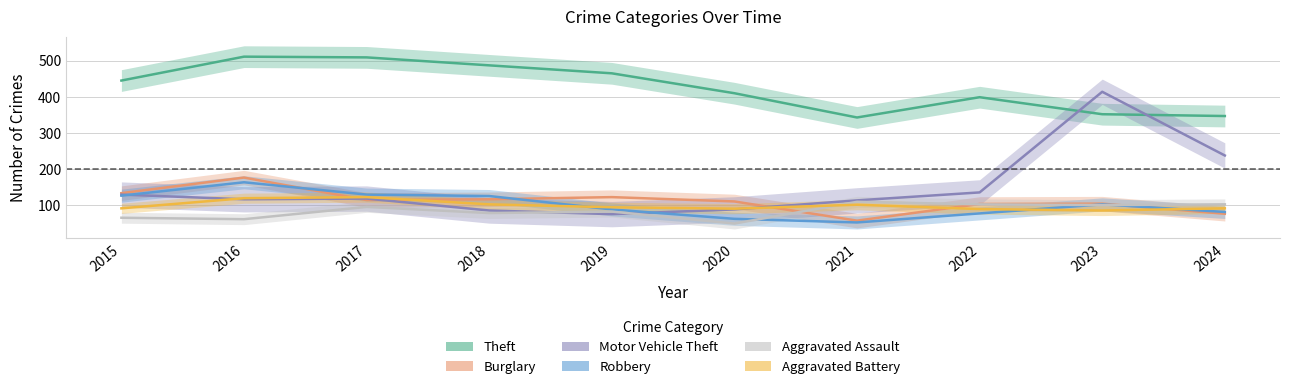

What is the minimum value for Motor Vehicle Theft?

76